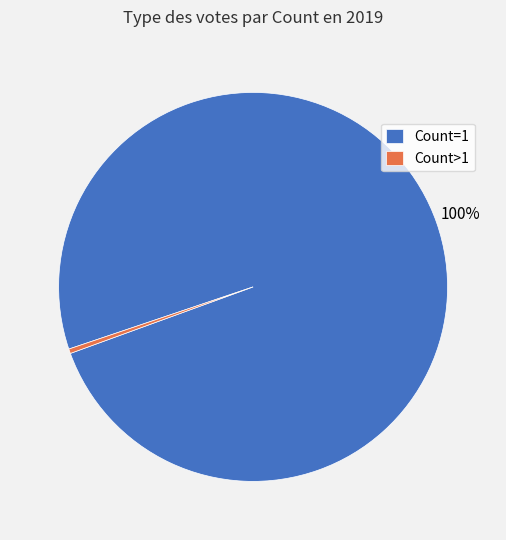

To the nearest percent, what is the combined percentage of Count=1 and Count>1?

100%